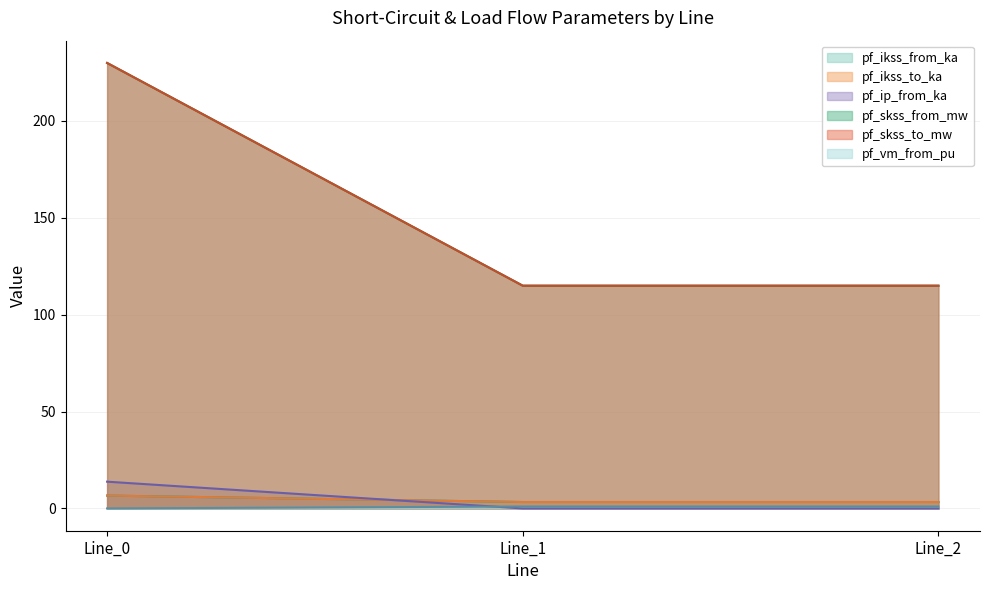

Reading left to right, extract all data points from this chart.

pf_ikss_from_ka: 6.6	3.3	3.3
pf_ikss_to_ka: 6.6	3.3	3.3
pf_ip_from_ka: 13.8	0.0	0.0
pf_skss_from_mw: 229.9	115.0	115.0
pf_skss_to_mw: 229.9	115.0	115.0
pf_vm_from_pu: 0.0	1.0	1.0